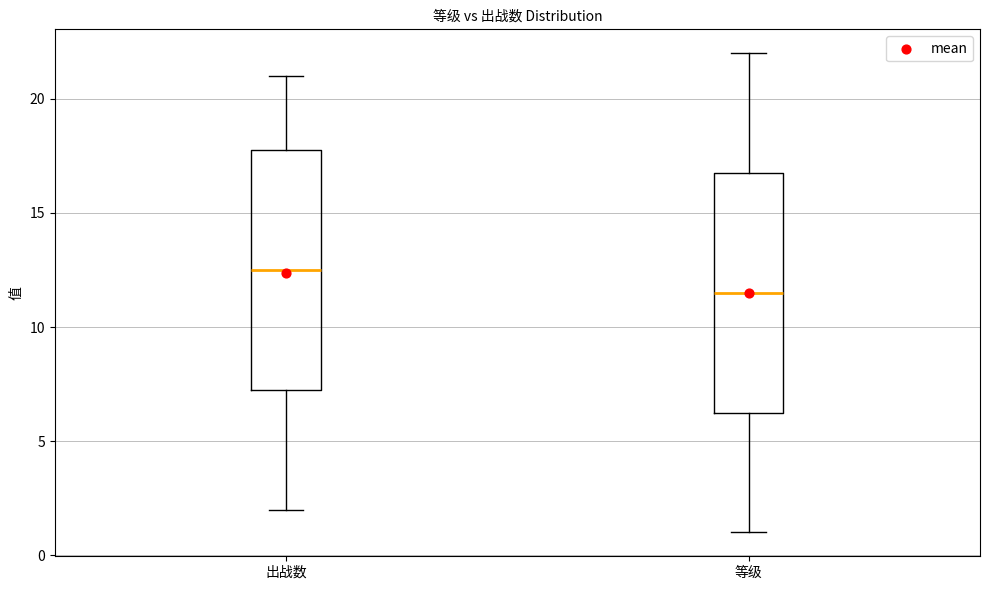

Where does the lower whisker of the box for 出战数 end on the y-axis? The values are not printed on the chart, so give them approximately, as read against the axis.

2.0